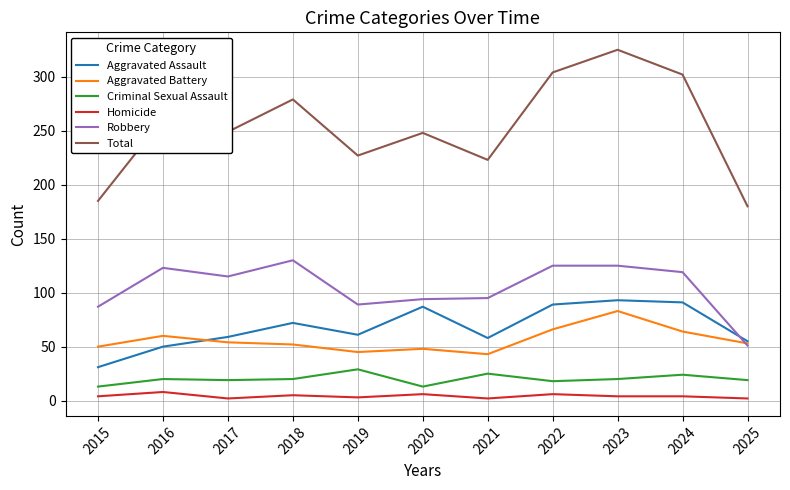

What is the minimum value for Robbery?

51